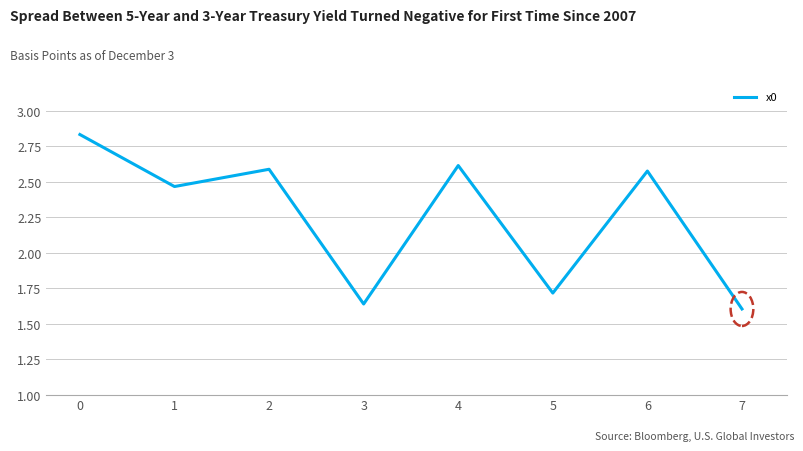

How many values are below 2?

3